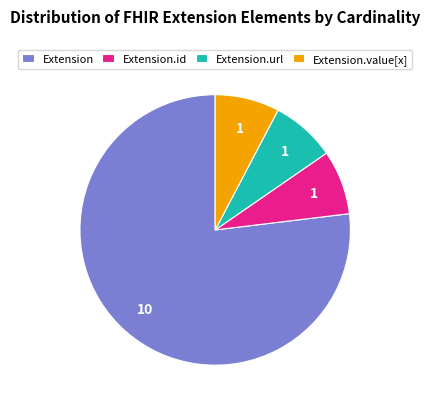

Which slice is the largest?

Extension